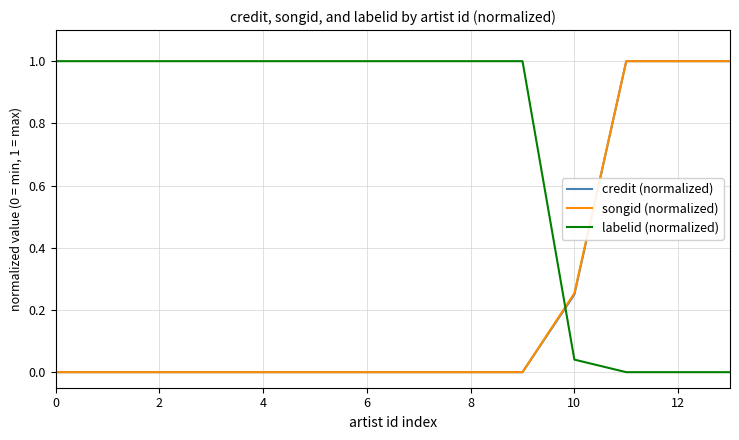

What is the maximum value shown in the chart?

1.0